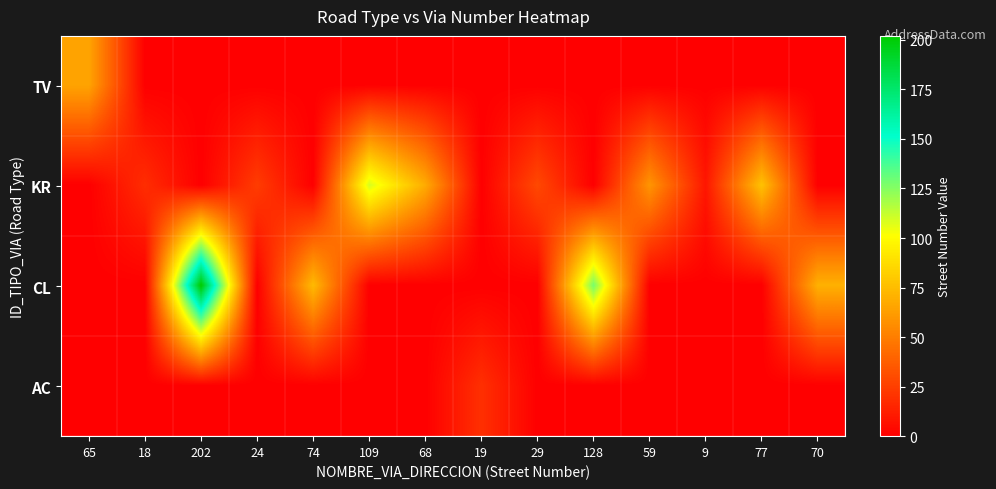

Reading left to right, list all the values displayed in this chart.

TV: 65=65	18=0	202=0	24=0	74=0	109=0	68=0	19=0	29=0	128=0	59=0	9=0	77=0	70=0
KR: 65=0	18=18	202=0	24=24	74=0	109=109	68=68	19=0	29=29	128=0	59=59	9=9	77=77	70=0
CL: 65=0	18=0	202=202	24=0	74=74	109=0	68=0	19=0	29=0	128=128	59=0	9=0	77=0	70=70
AC: 65=0	18=0	202=0	24=0	74=0	109=0	68=0	19=19	29=0	128=0	59=0	9=0	77=0	70=0